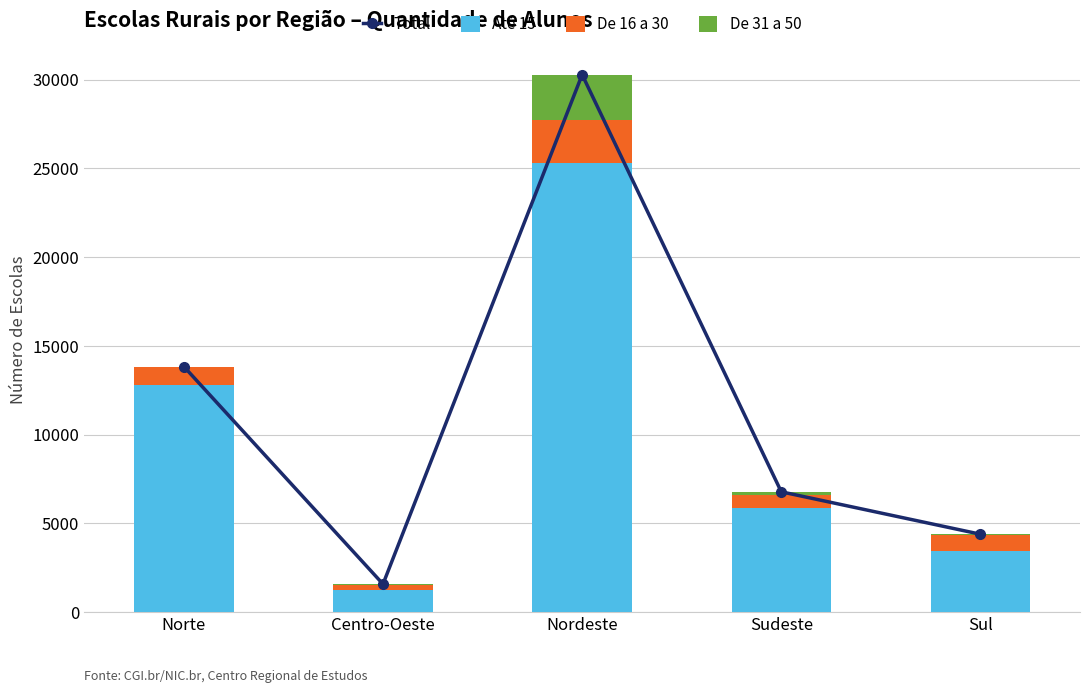

What is the difference between the highest and lowest values at Sul?

4329